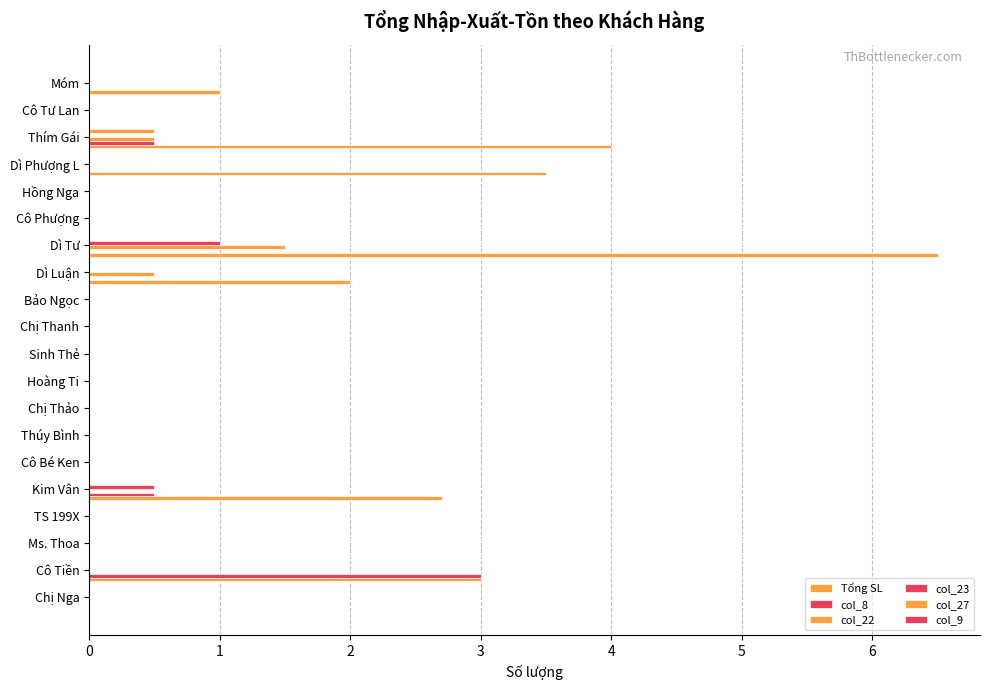

How many categories are shown in the chart?

20